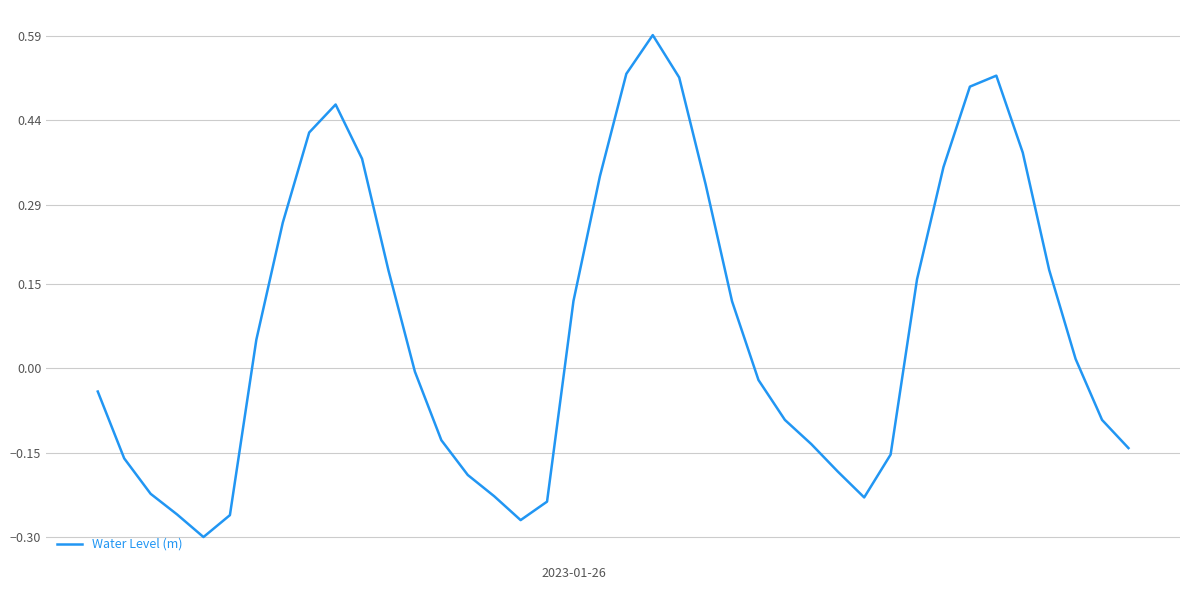

What is the difference between the maximum and minimum values?

0.9